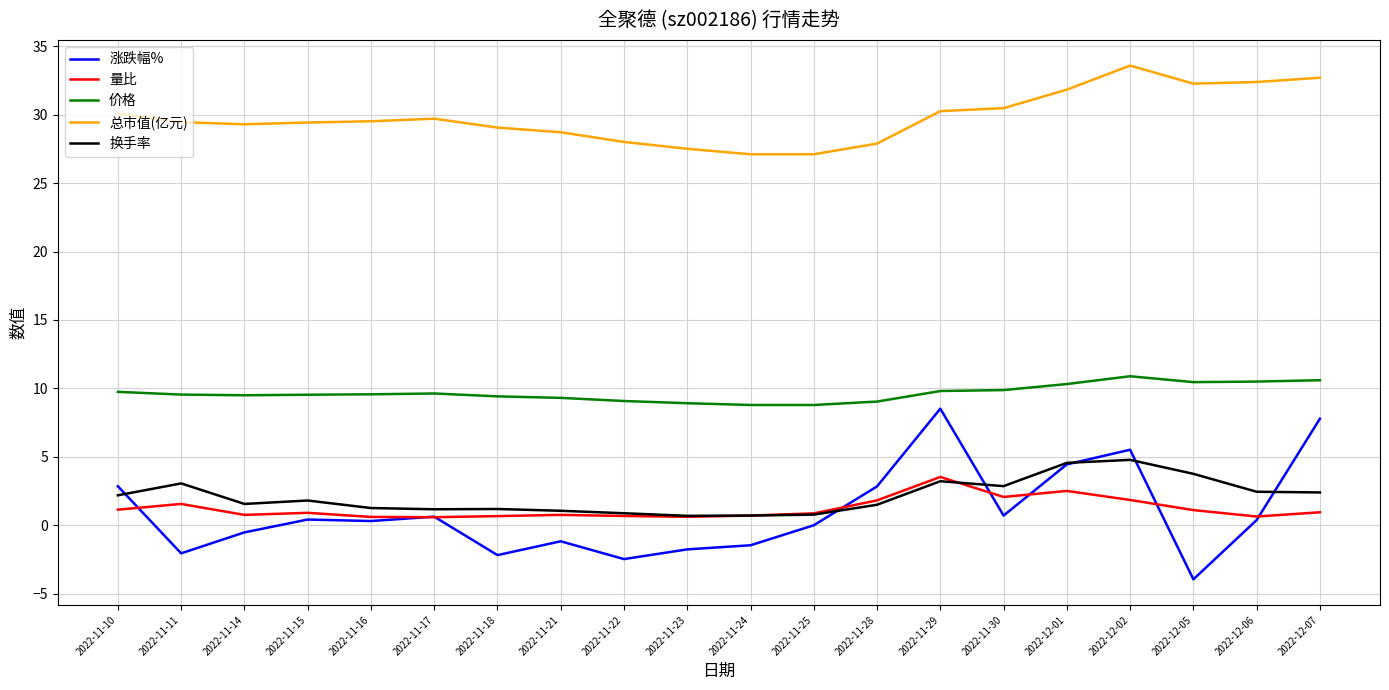

What is the spread (max minus min) of values at 2022-11-29?

27.0